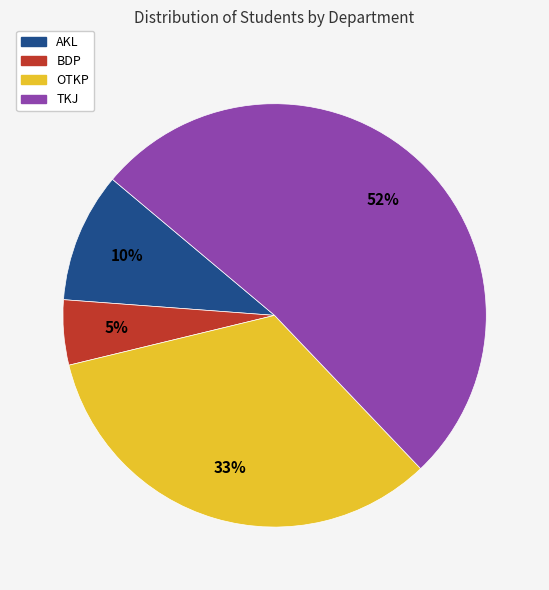

What is the largest slice in the pie chart?

TKJ